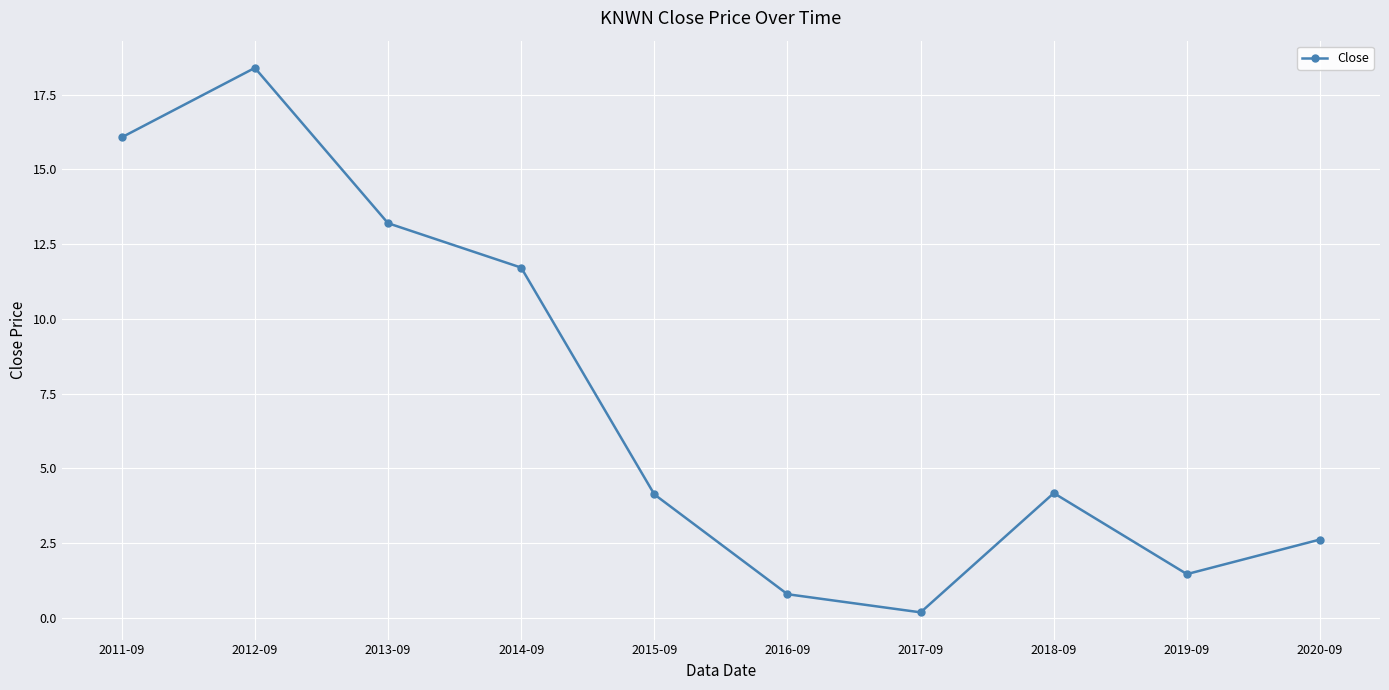

What is the label of the 2nd point from the right?

2019-09